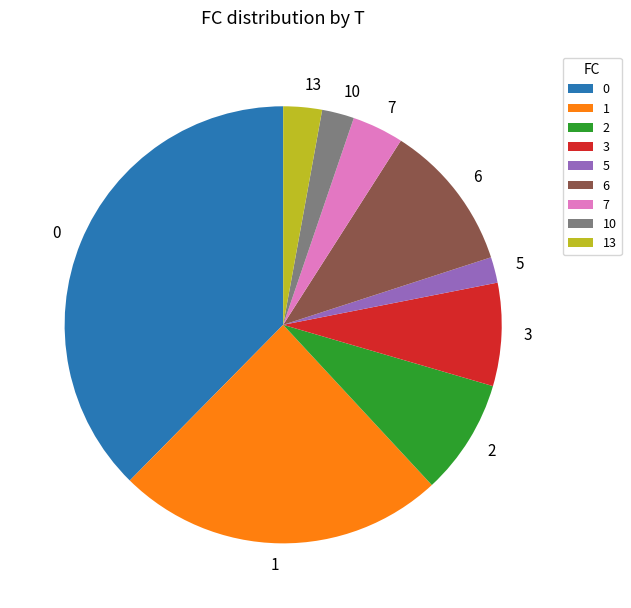

Which category has the biggest portion of the pie?

0